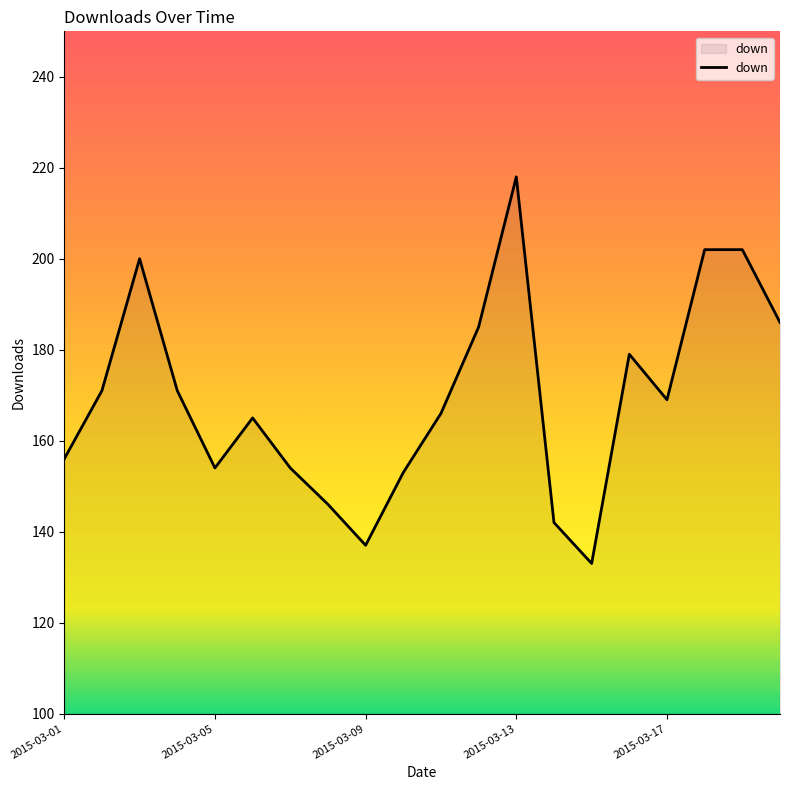

What is the smallest value displayed?

133